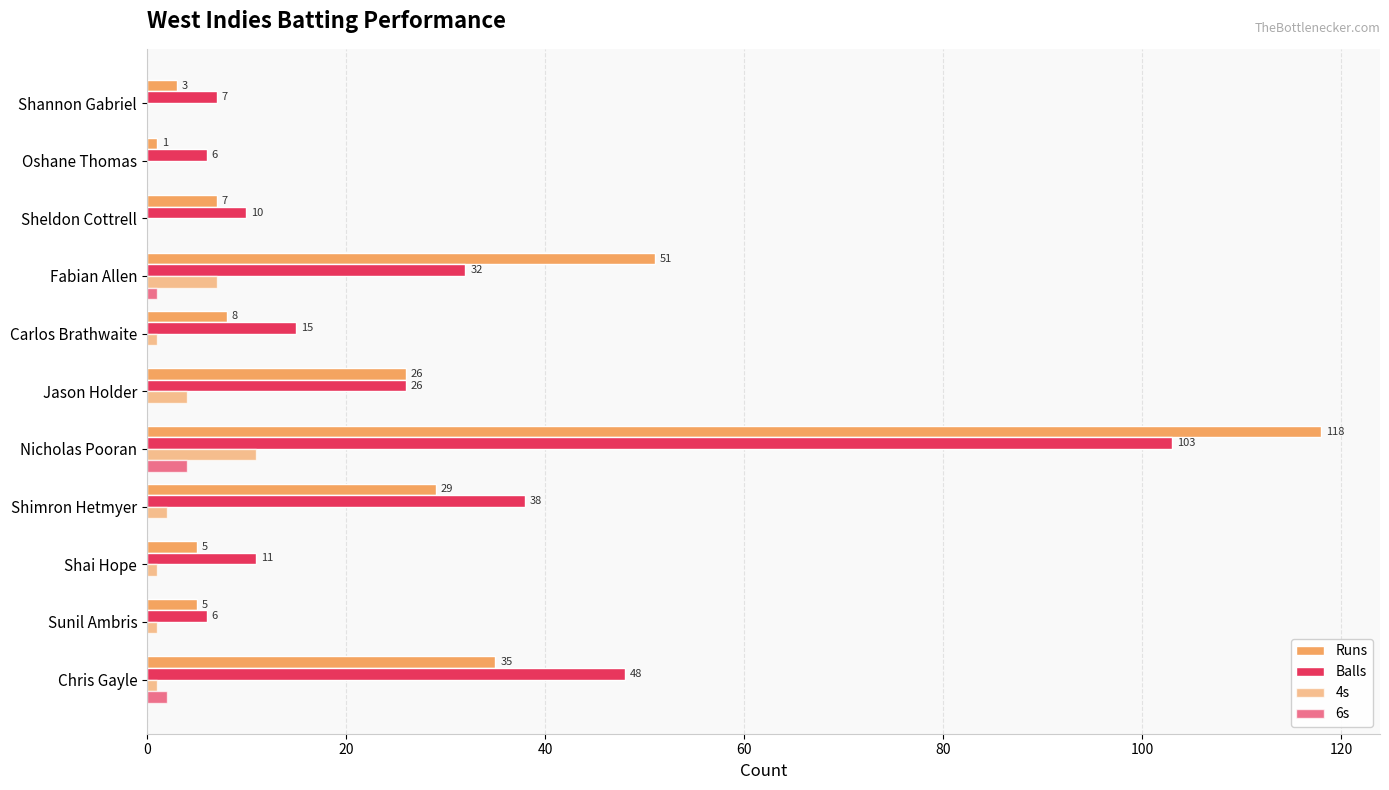

Count the number of categories in the chart.

11